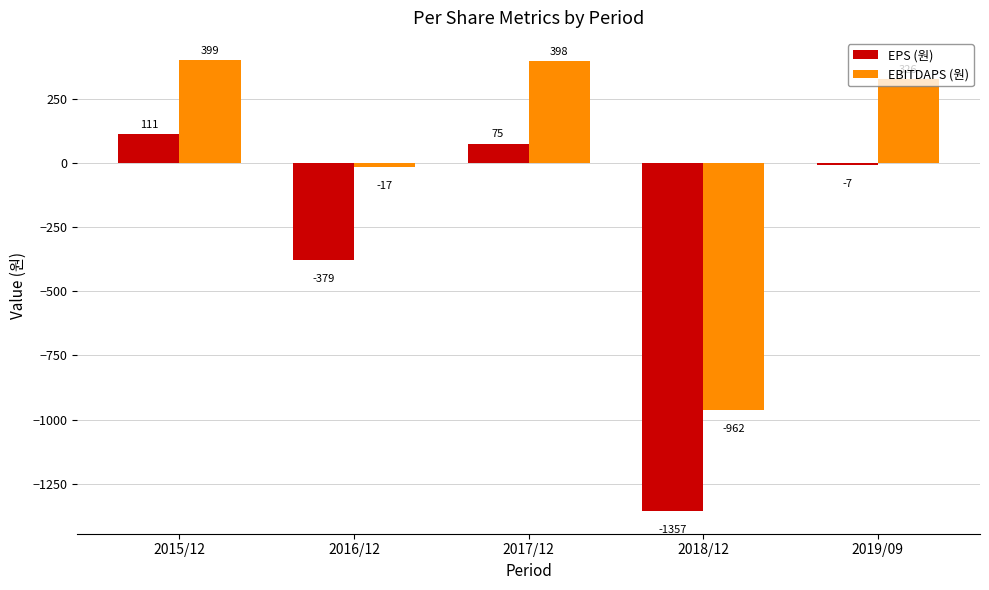

How many values in the EPS (원) series are below -7?

2